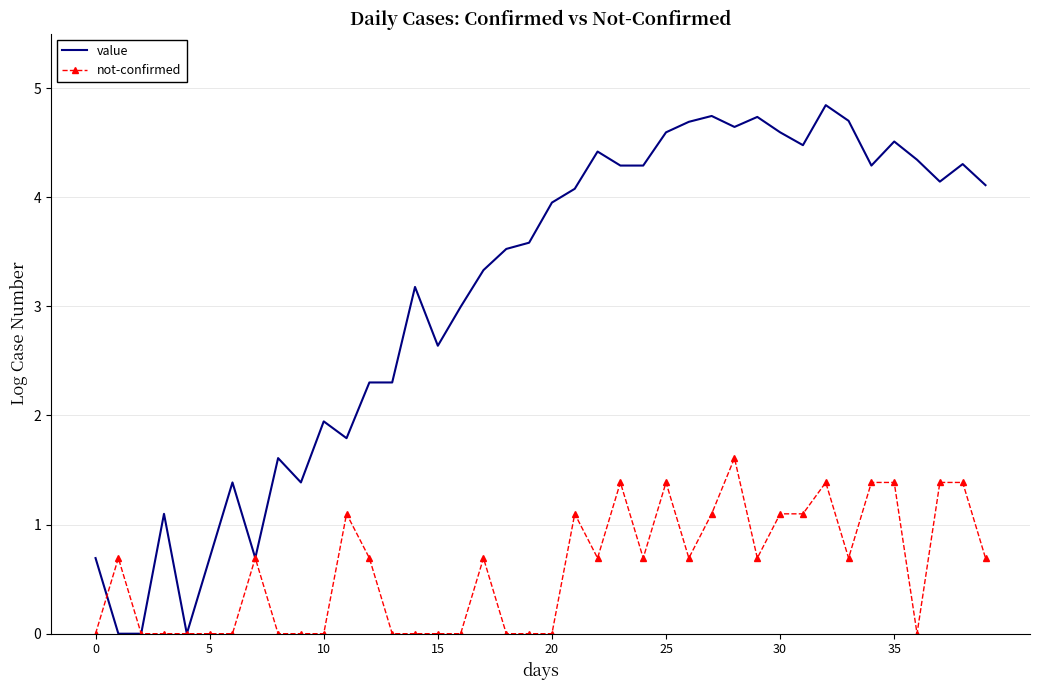

Which series has the largest total across all categories?

value